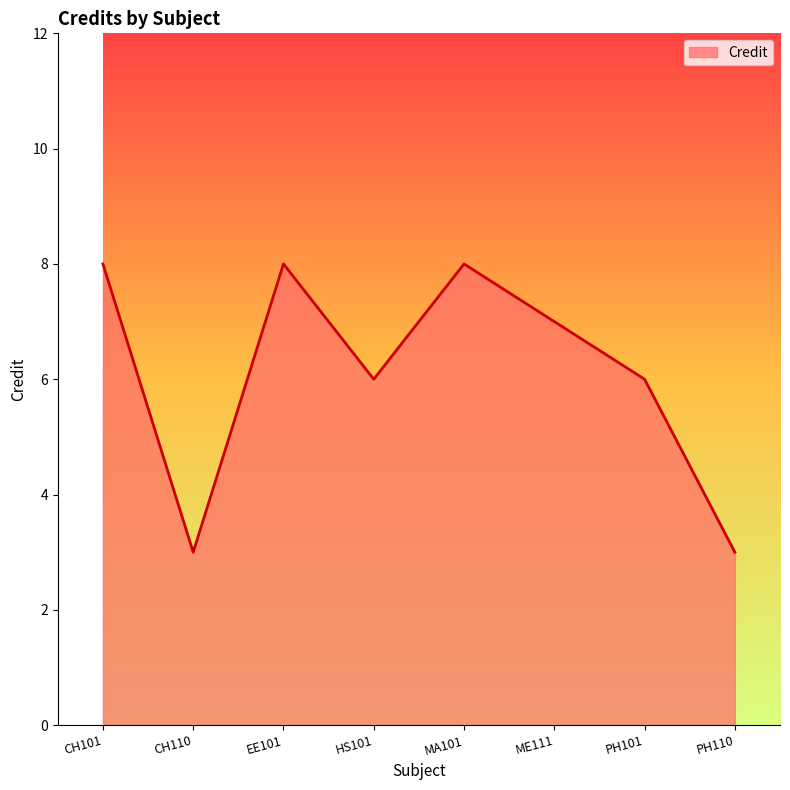

What is the change in value from EE101 to ME111?

-1